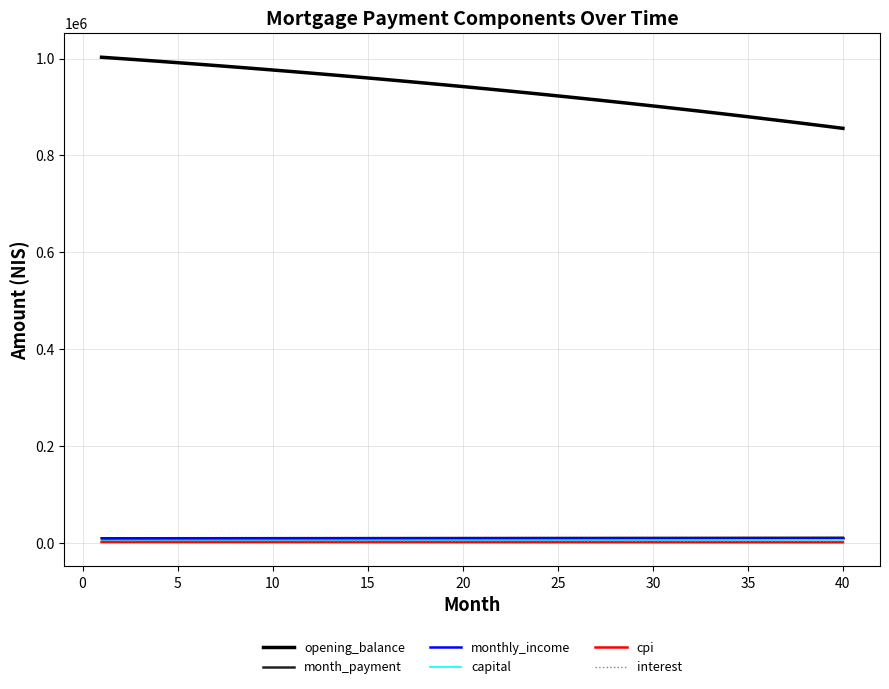

True or false: month_payment and opening_balance intersect in this chart.

False